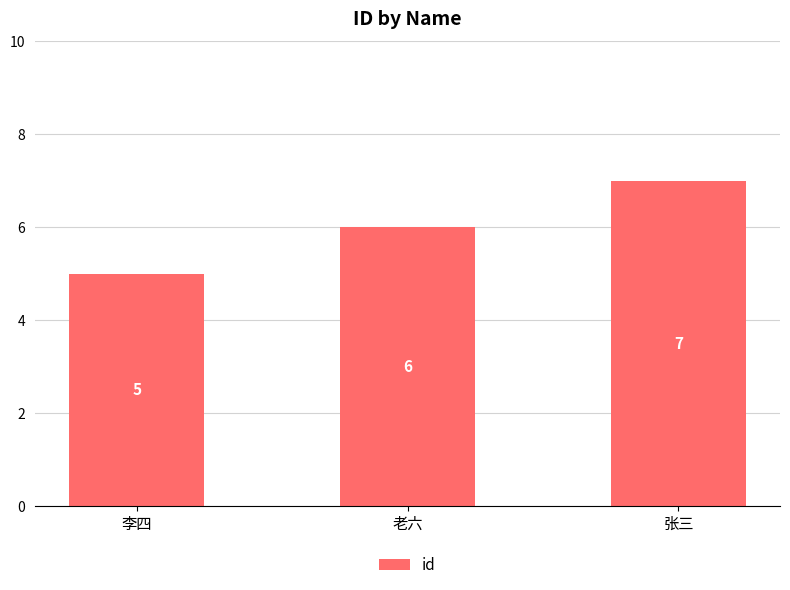

True or false: the data shows 10 at 张三.

False